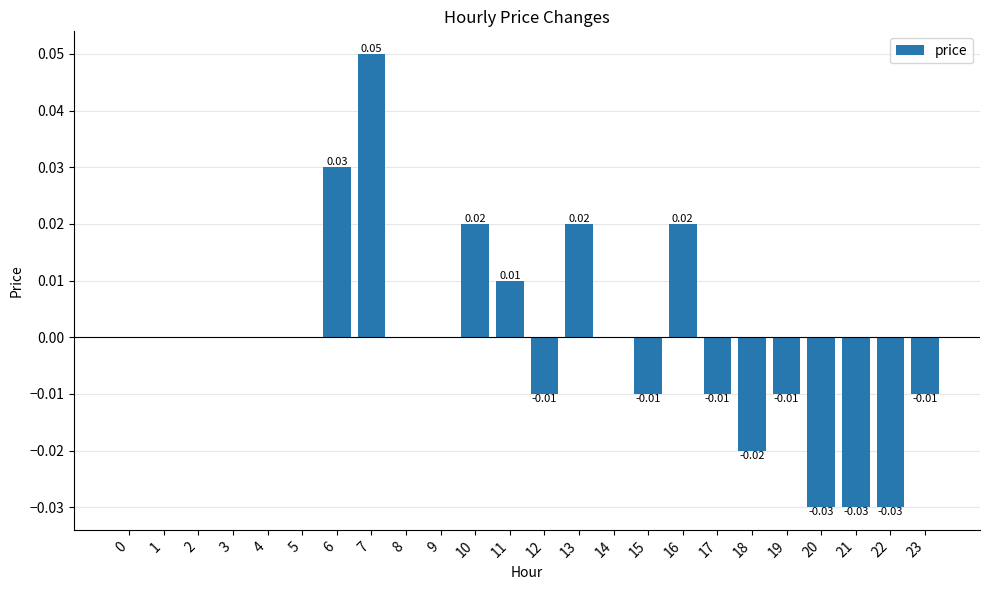

Between 18 and 21, which is larger?

18